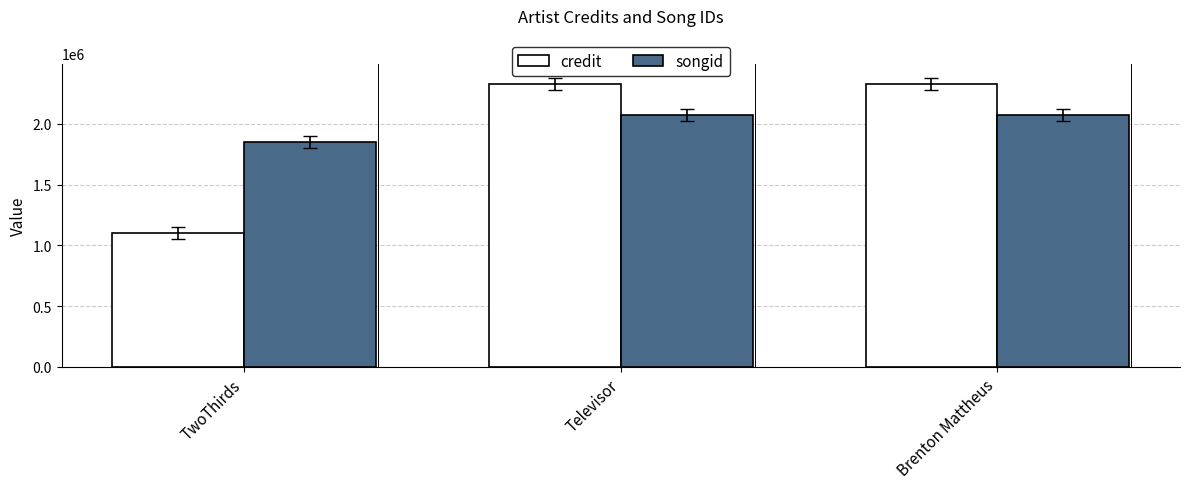

Reading left to right, transcribe all the data shown in this chart.

credit: 1099234	2327040	2327040
songid: 1853597	2075856	2075856